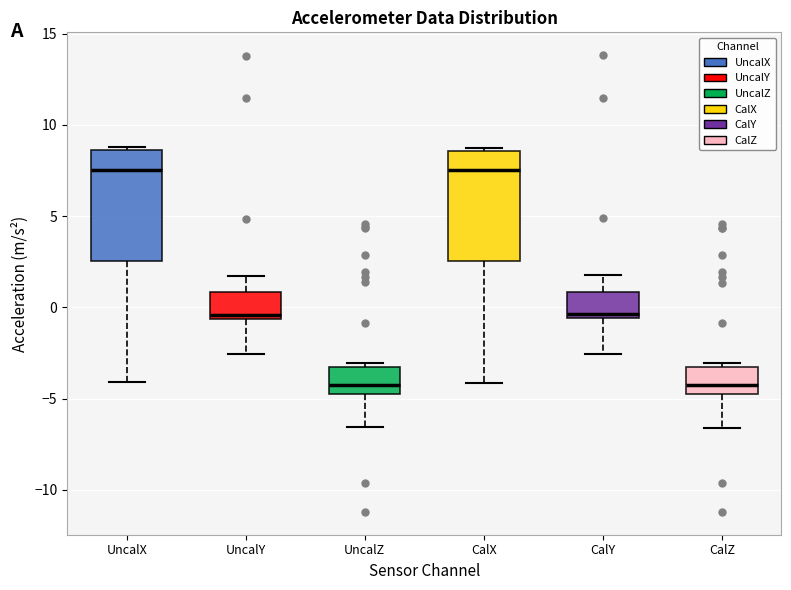

Reading left to right, transcribe this box plot: for each box, give where its median line is, the range the box spans, and where its two whiskers end, as read against the y-axis. The values are not printed on the chart, so give them approximately, as read against the axis.

UncalX: median 7.5, box 2.5 to 8.5, whiskers -4.0 to 9.0
UncalY: median -0.5 (just above the box's lower edge), box -0.5 to 1.0, whiskers -2.5 to 1.5
UncalZ: median -4.5, box -5.0 to -3.5, whiskers -6.5 to -3.0
CalX: median 7.5, box 2.5 to 8.5, whiskers -4.0 to 9.0
CalY: median -0.5 (just above the box's lower edge), box -0.5 to 1.0, whiskers -2.5 to 2.0
CalZ: median -4.5, box -5.0 to -3.5, whiskers -6.5 to -3.0